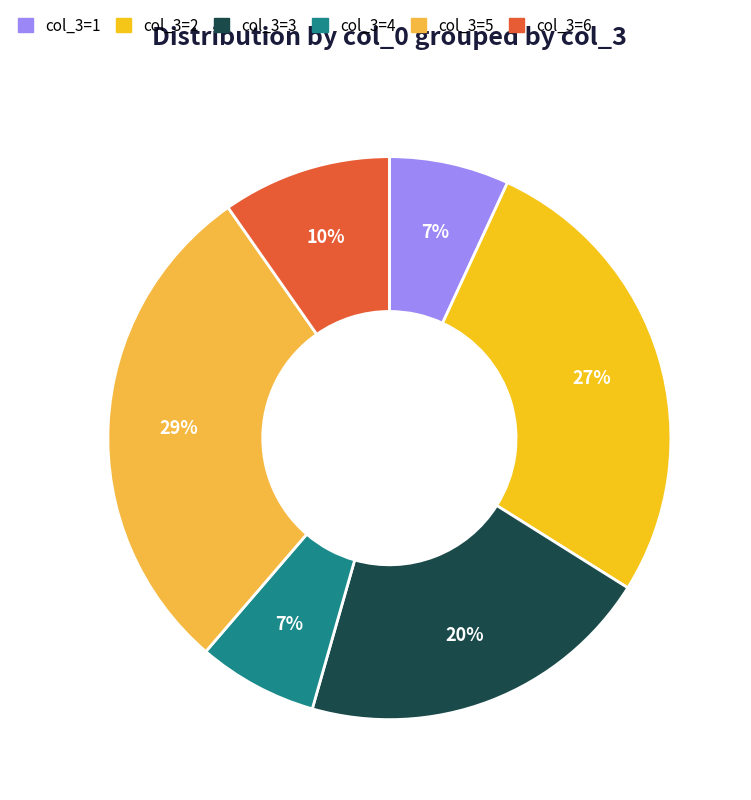

To the nearest percent, what is the difference between the largest and smallest slice percentages?

22%